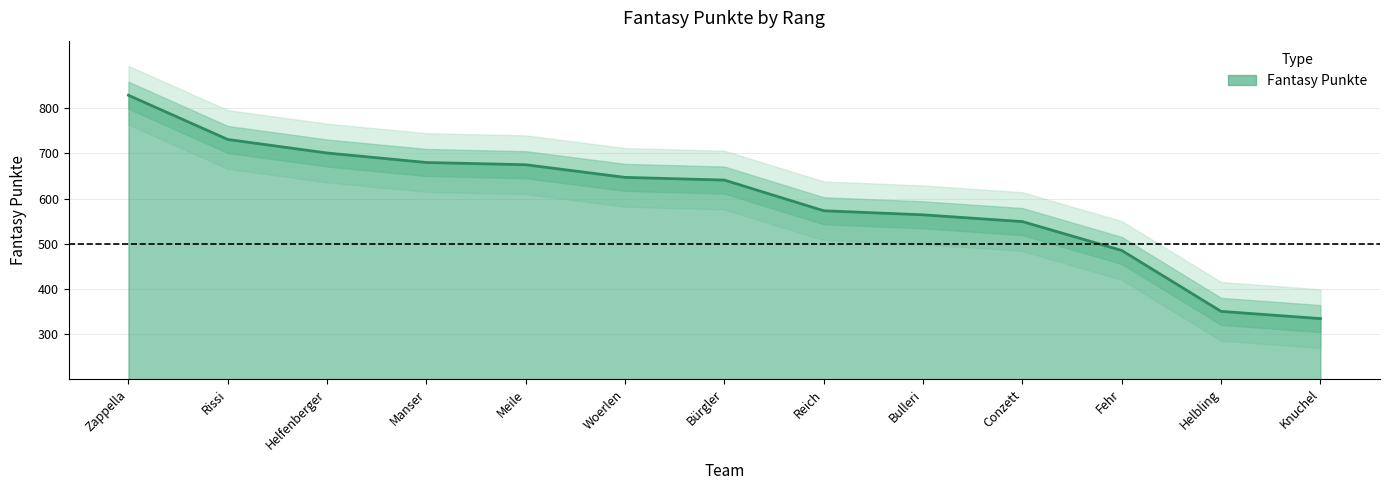

What is the change in value from Woerlen to Conzett?

-98